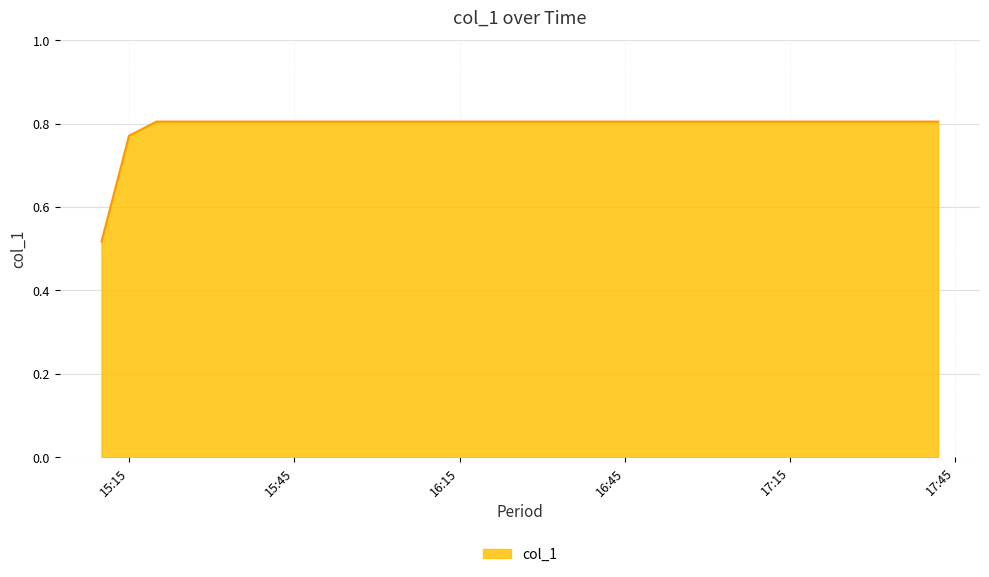

What is the difference between the maximum and minimum values?

0.3